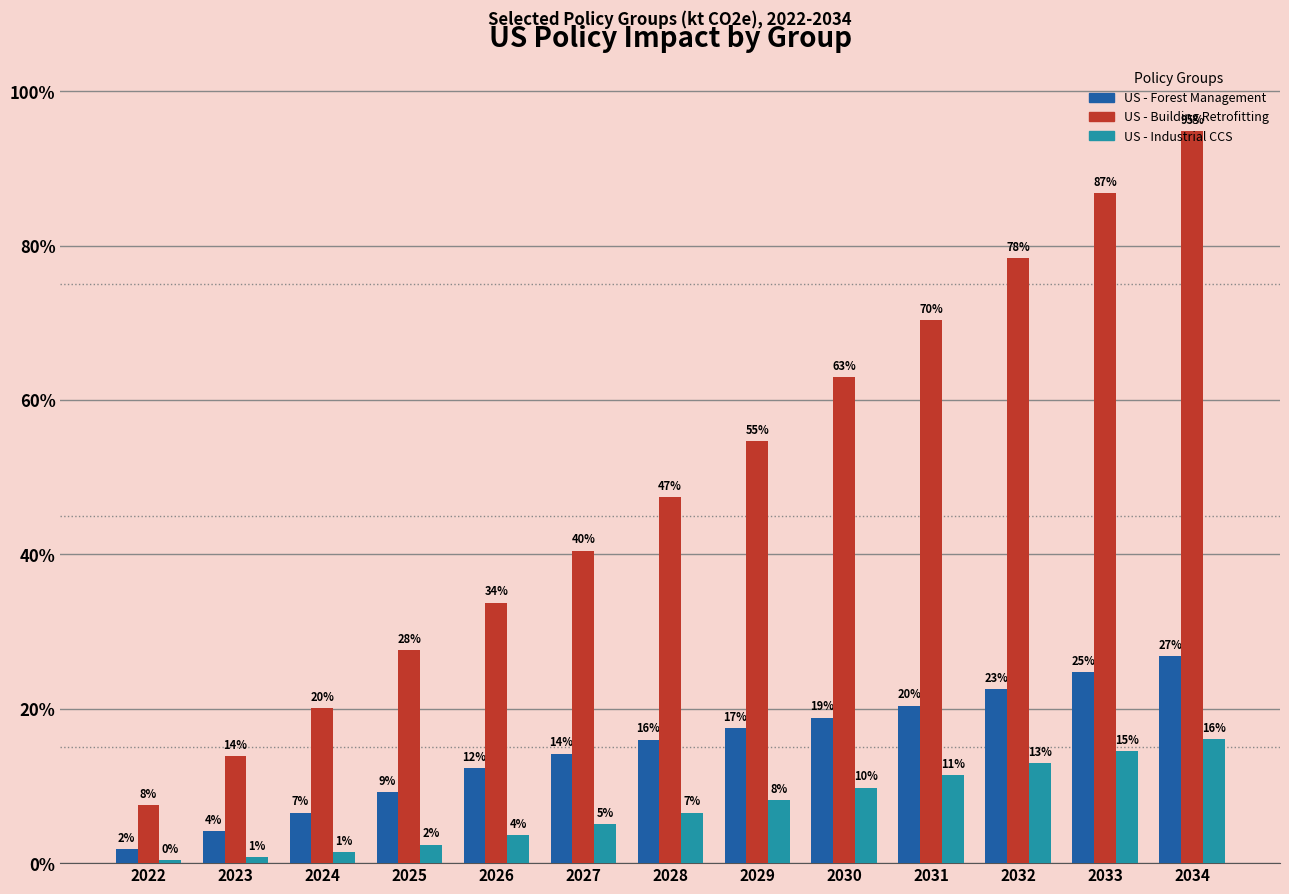

Which category has the lowest value in the US - Forest Management series?

2022